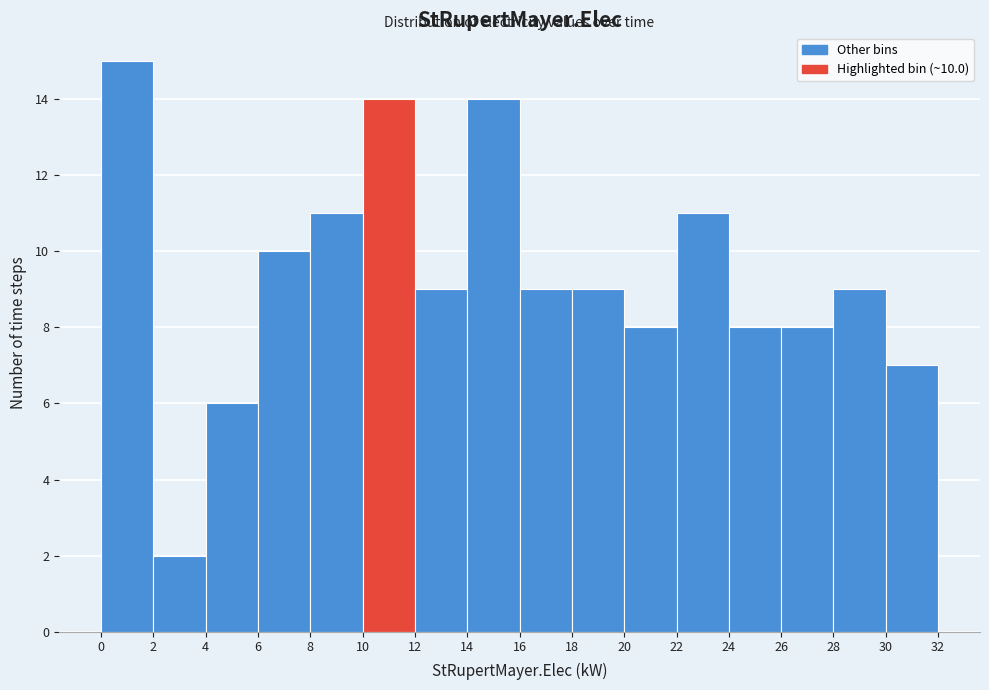

Over which range of the x-axis is the bar tallest?

0 to 2